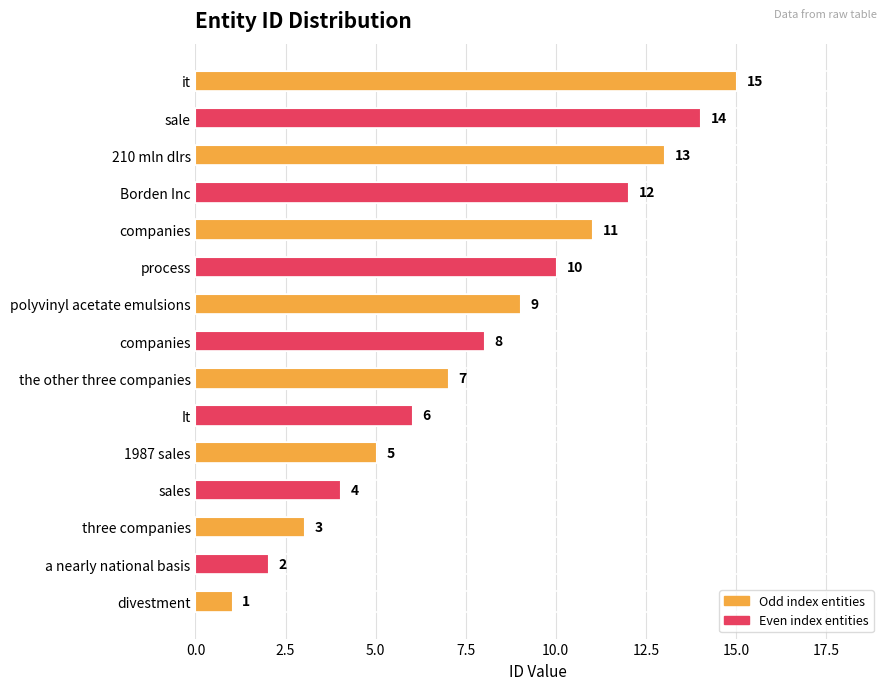

How many data points are less than 8?

7